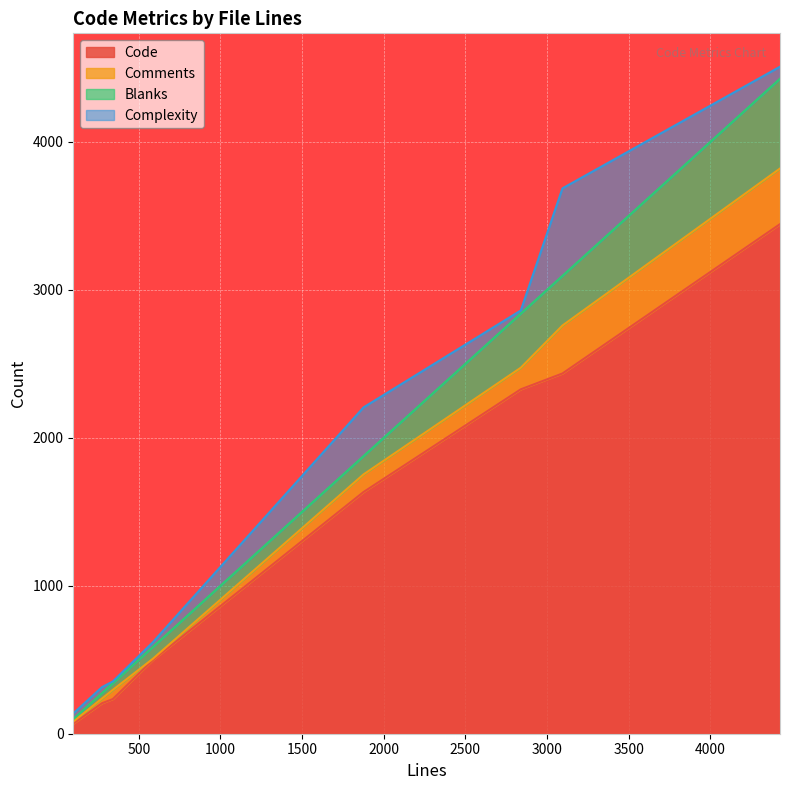

What is the value of the Blanks point at the 8th from the left?

124